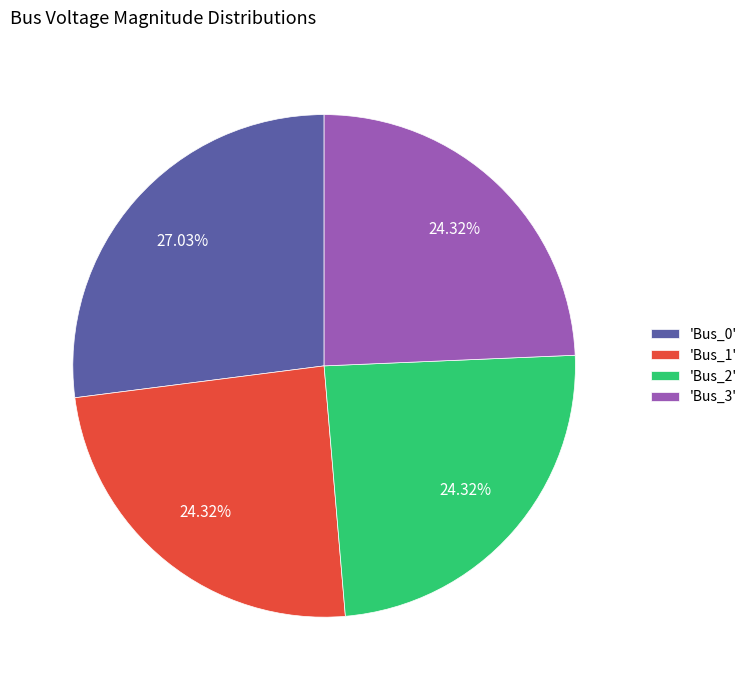

To the nearest percent, what is the average slice percentage?

25%